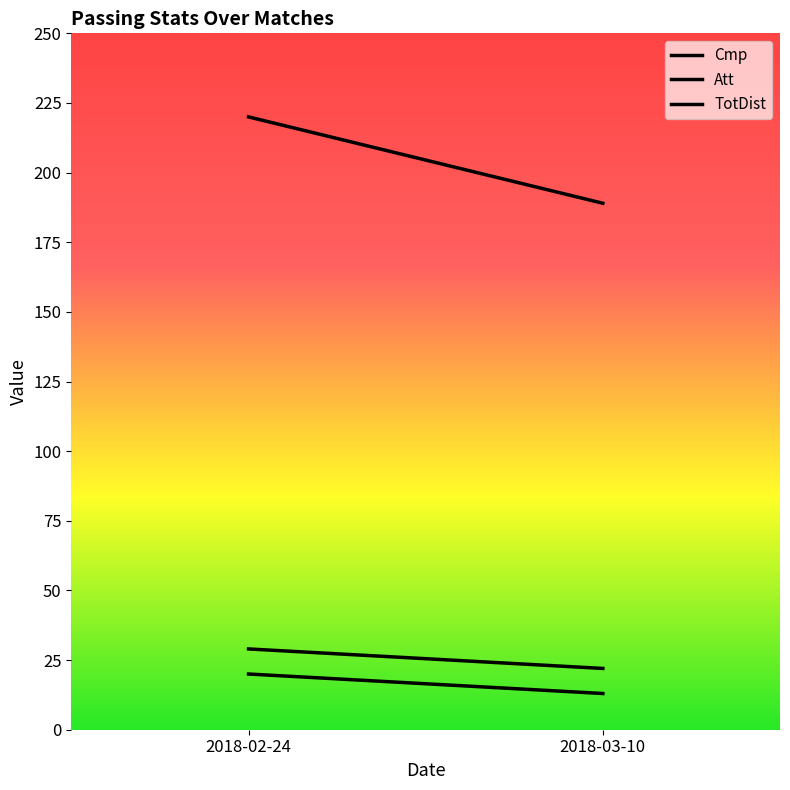

True or false: Att has a value of 22 at 2018-03-10.

True